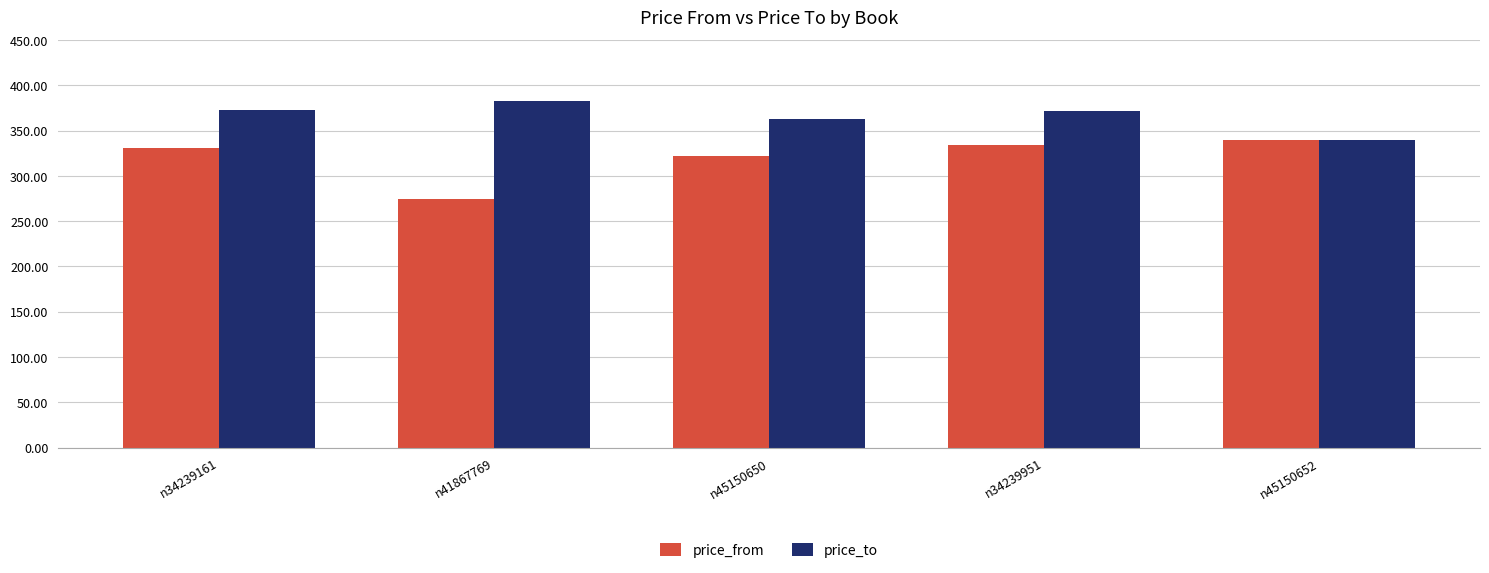

What is the smallest value displayed?

275